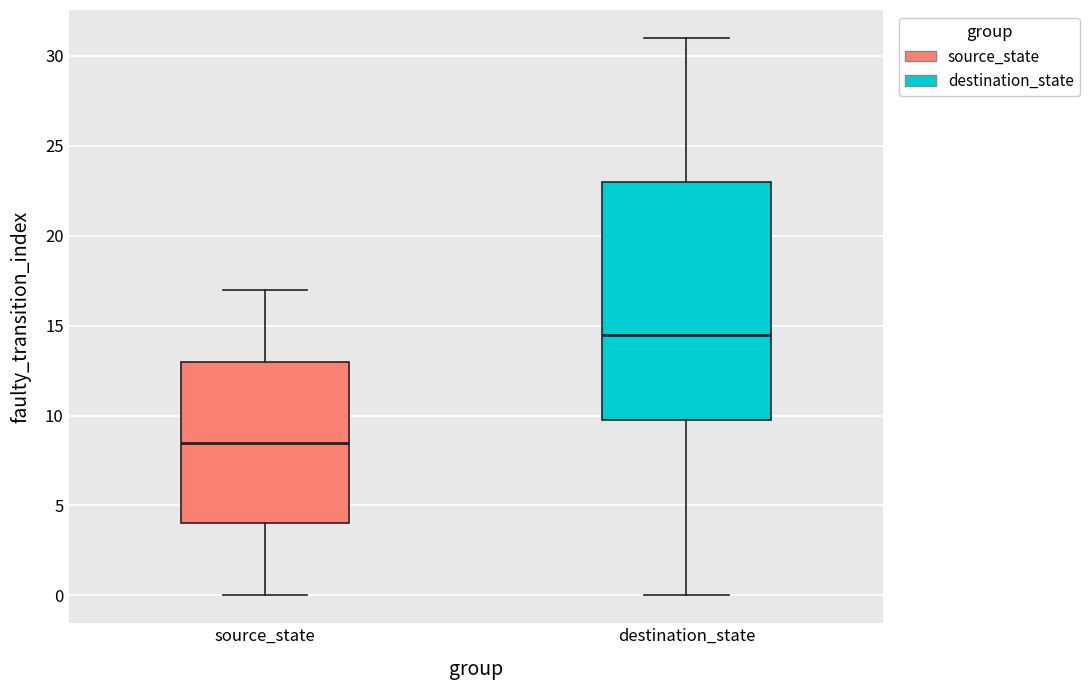

Reading left to right, transcribe this box plot: for each box, give where its median line is, the range the box spans, and where its two whiskers end, as read against the y-axis. The values are not printed on the chart, so give them approximately, as read against the axis.

source_state: median 8.5, box 4.0 to 13.0, whiskers 0.0 to 17.0
destination_state: median 14.5, box 10.0 to 23.0, whiskers 0.0 to 31.0